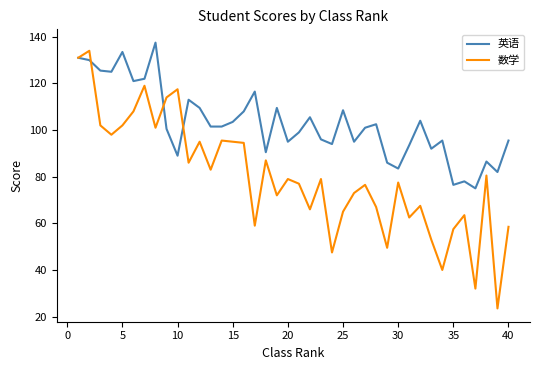

Which series has the largest total across all categories?

英语